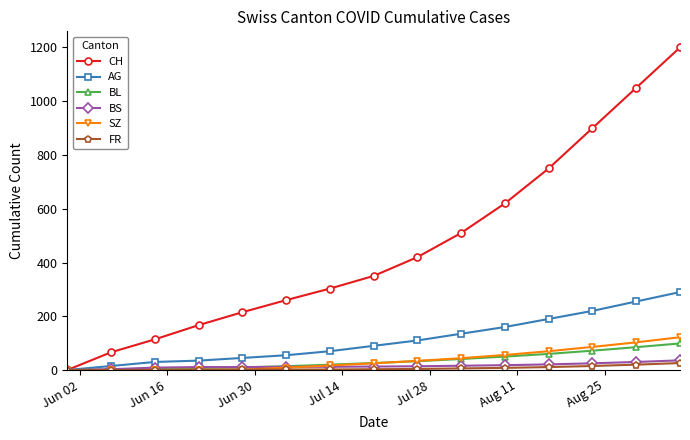

What is the maximum value shown in the chart?

1200